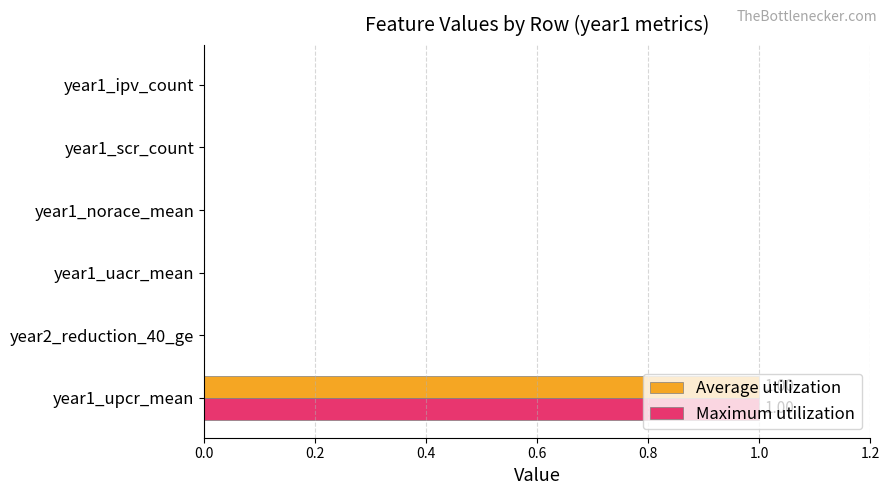

At how many categories does at least one series exceed 0?

1